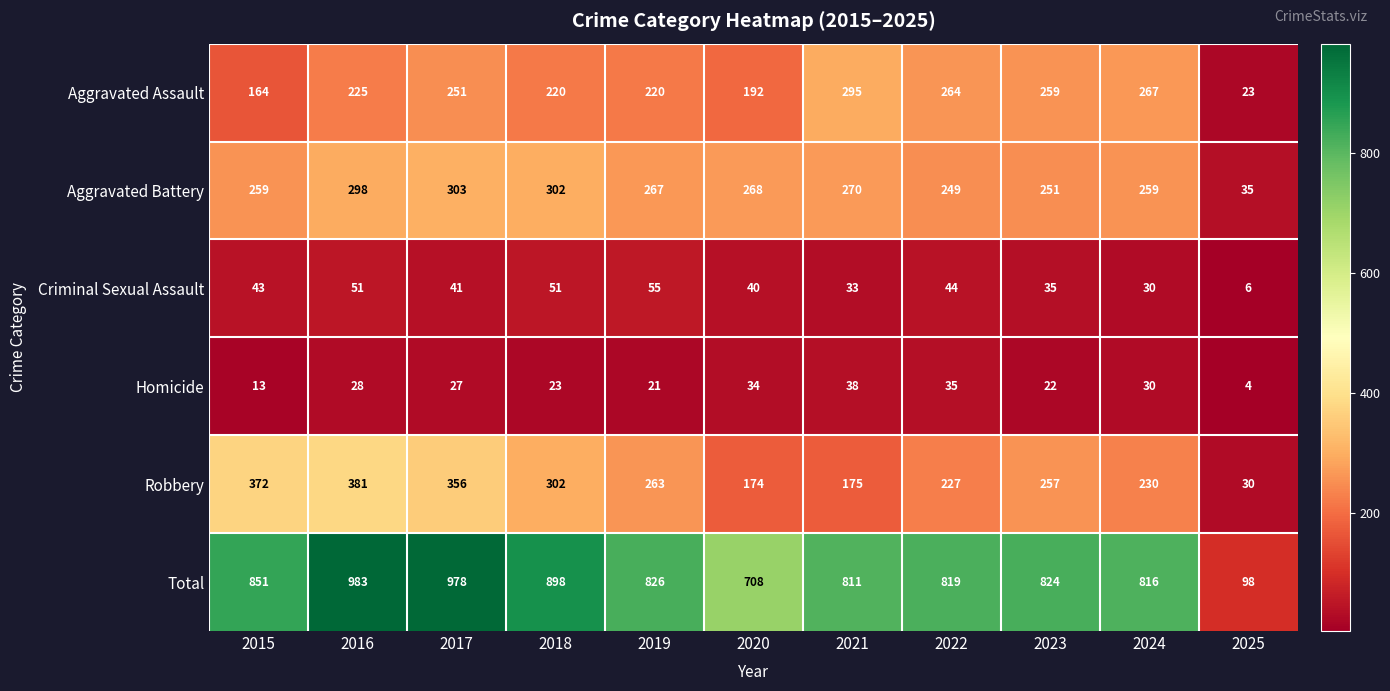

True or false: Homicide has a value of 28 at 2016.

True